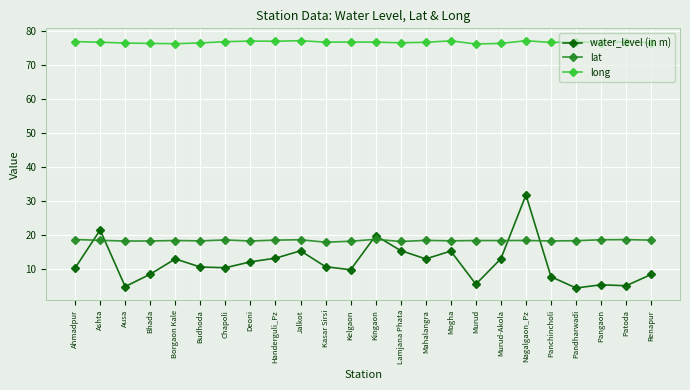

List the series in order of their peak value, lowest first.

lat, water_level (in m), long